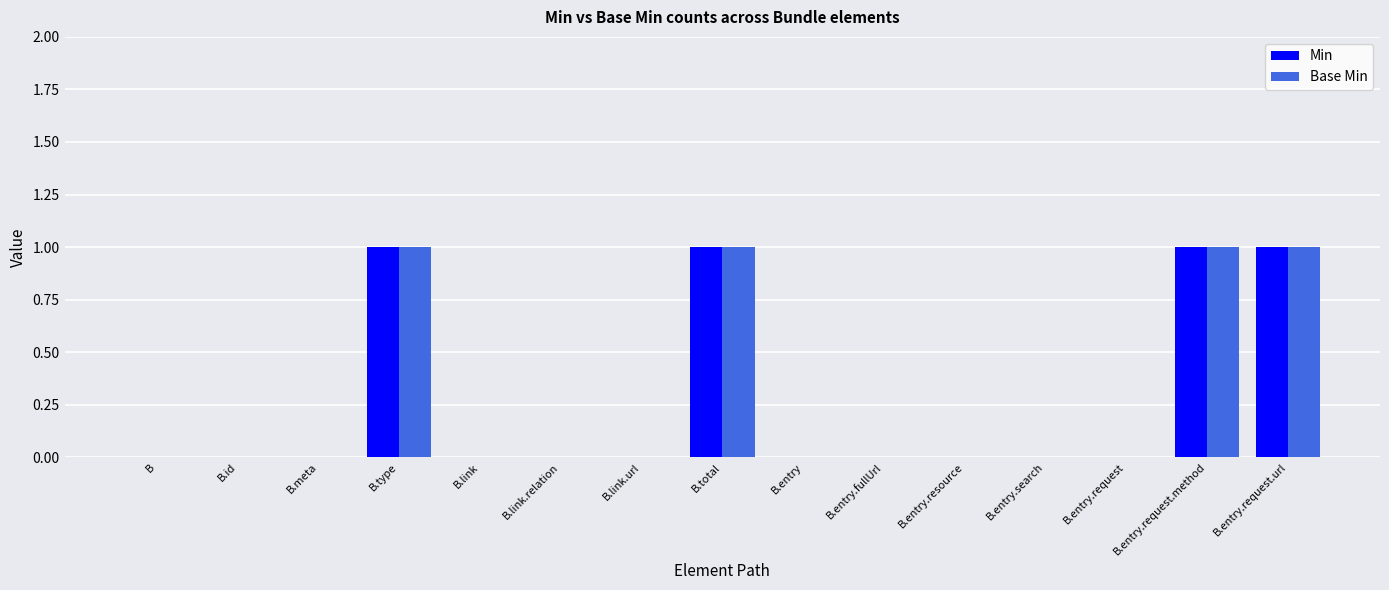

The Base Min series shows 0 at B.entry.search. True or false?

True